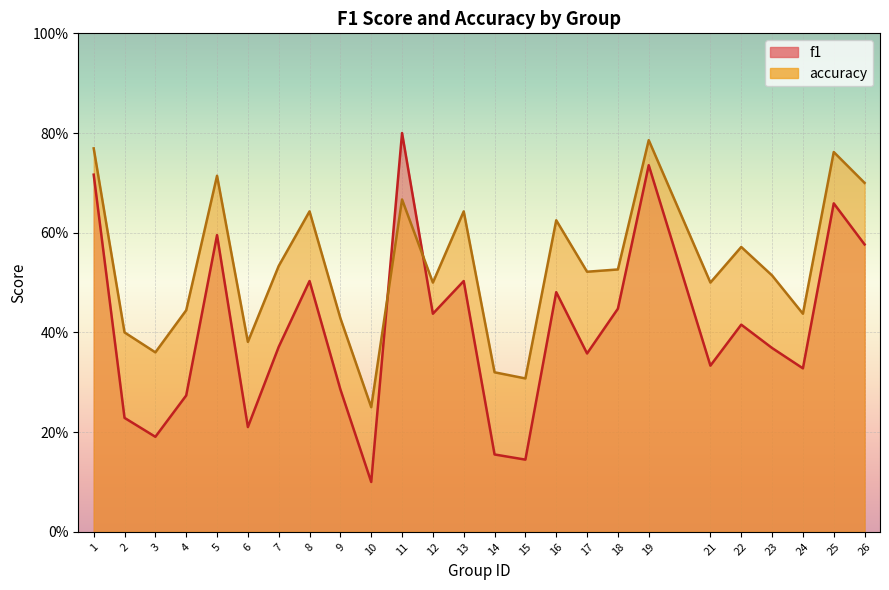

After their last crossing, which series has the higher values: f1 or accuracy?

accuracy